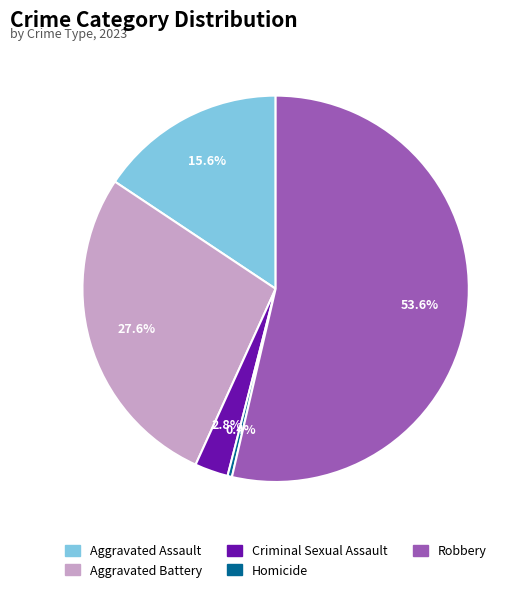

Approximately how many times larger is the value at Criminal Sexual Assault compared to Aggravated Assault?

0.2